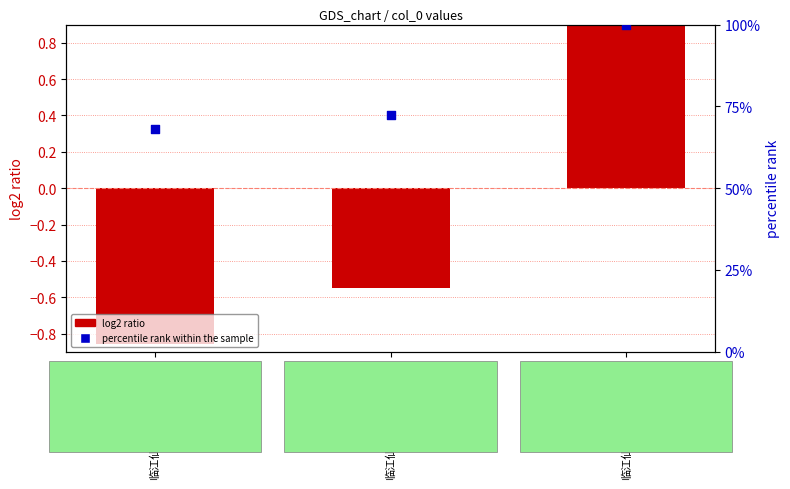

What are all the series names shown in the legend?

log2 ratio, percentile rank within the sample